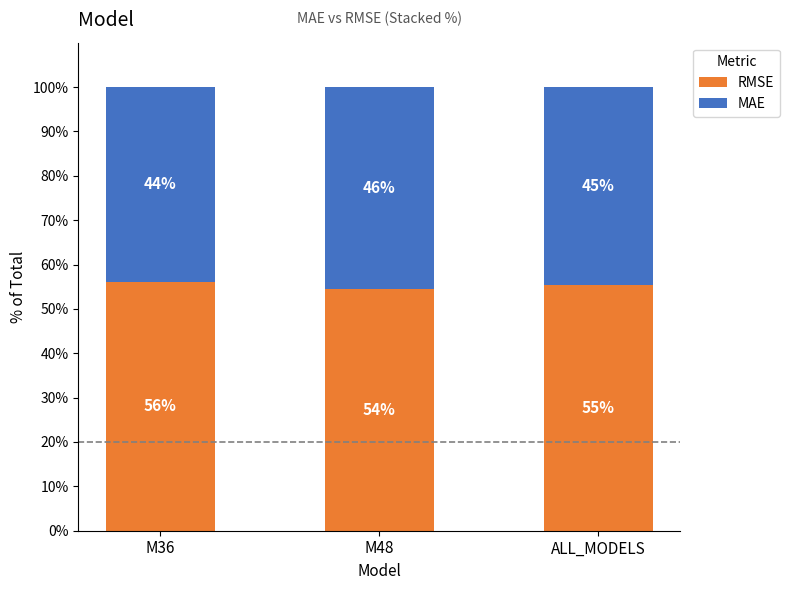

What position from the left is ALL_MODELS?

3